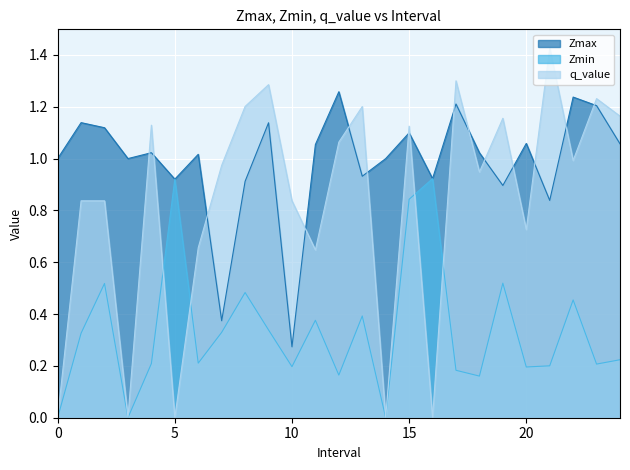

What is the difference between the second highest and second lowest values in the Zmax series?

0.9